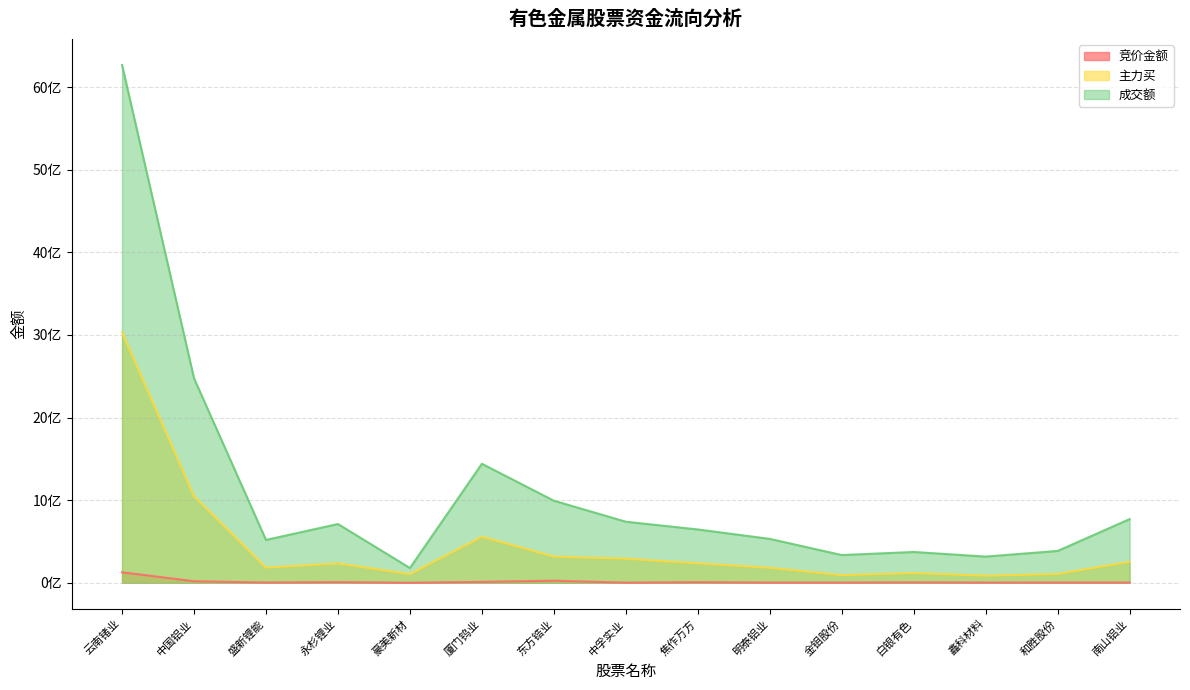

The 主力买 series shows 196936356 at 白银有色. True or false?

False